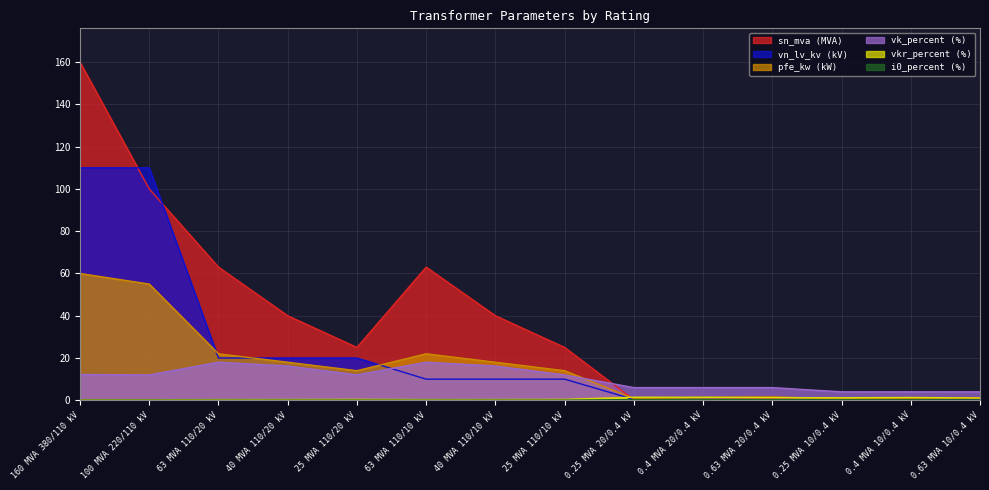

Is the value of vkr_percent at 0.63 MVA 10/0.4 kV greater than the value of vk_percent at 0.63 MVA 20/0.4 kV?

No